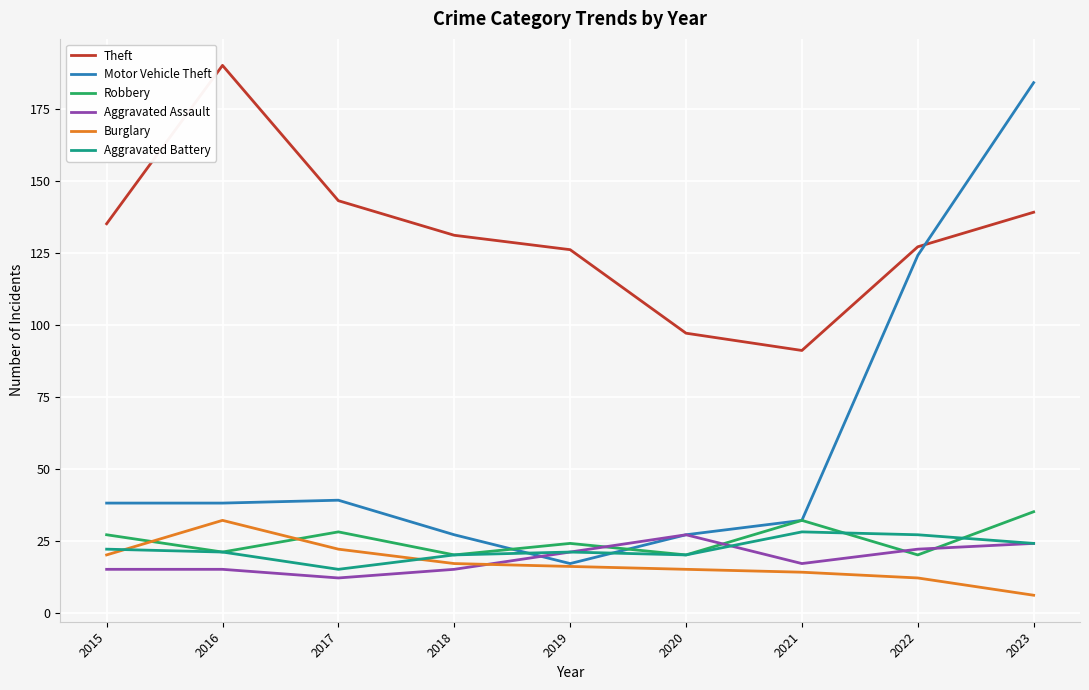

What is the lowest value of the Theft series?

91